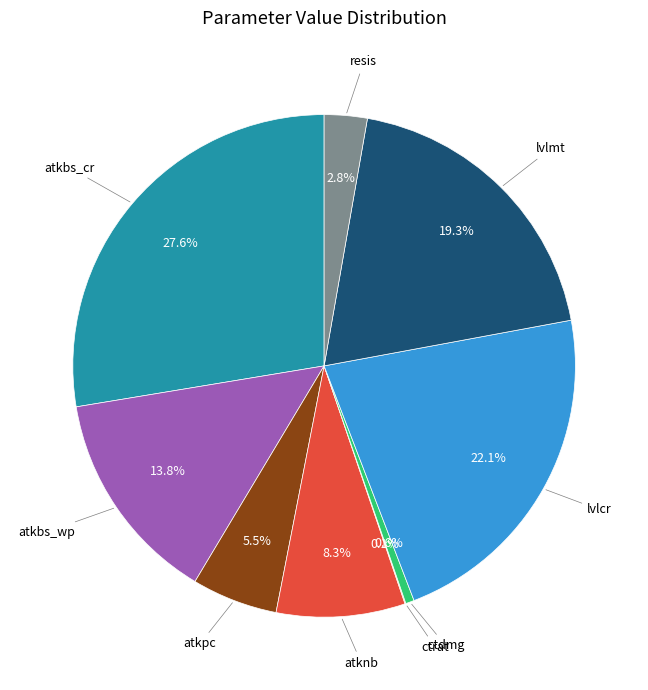

Does any single category account for the majority?

No